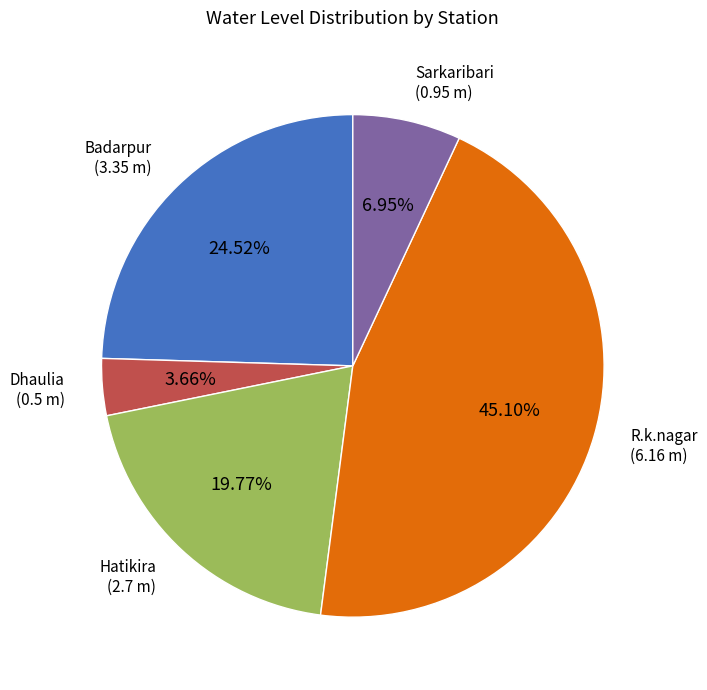

Is there a majority slice in this chart?

No